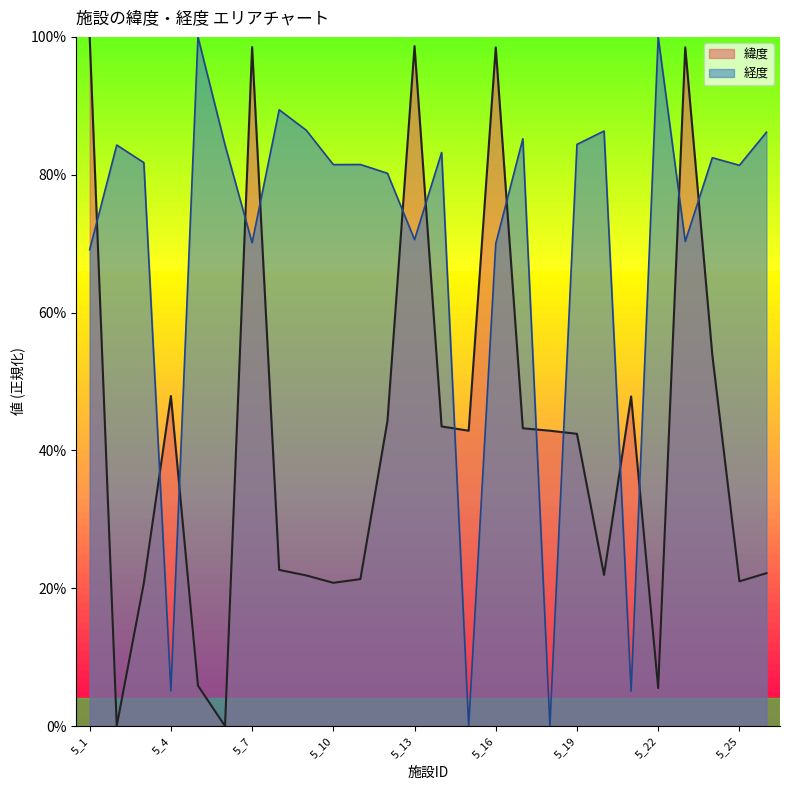

At 5_21, list the series in order from largest to smallest.

緯度, 経度